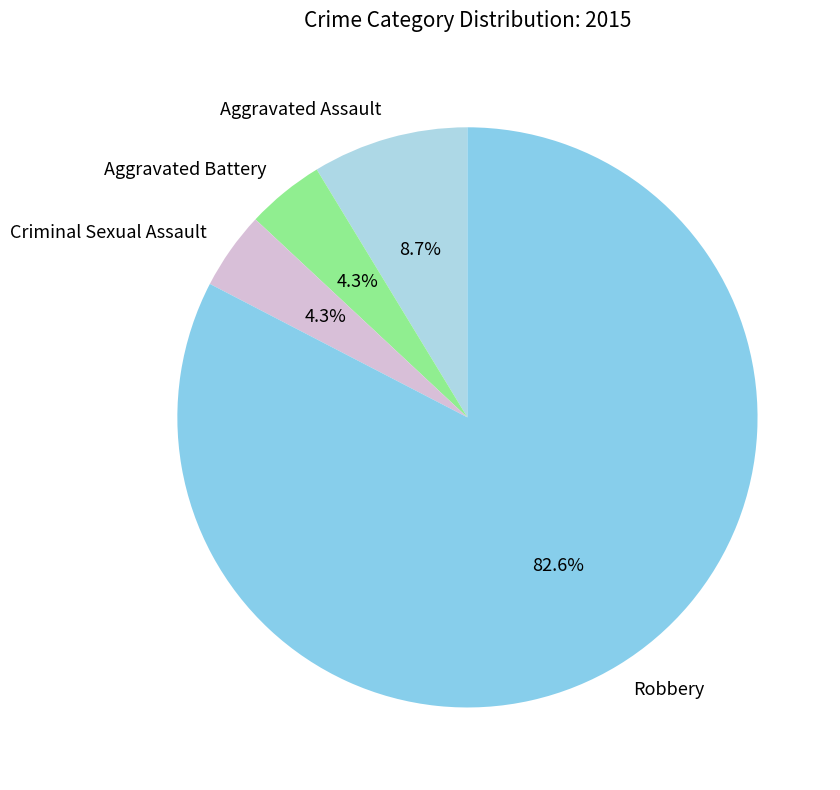

What percentage is the Criminal Sexual Assault slice, to the nearest percent?

4%